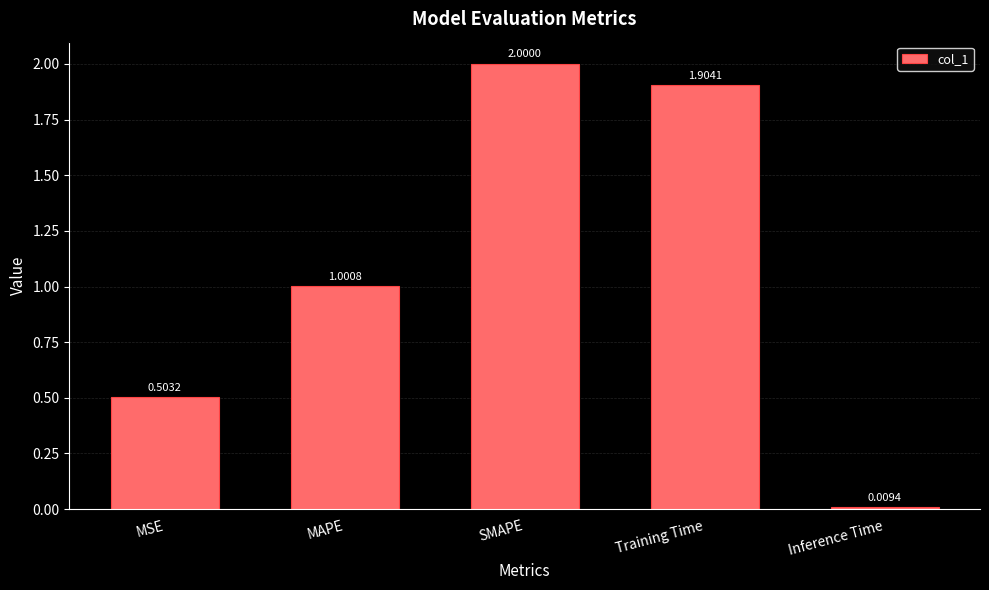

What is the label of the 1st bar from the left?

MSE